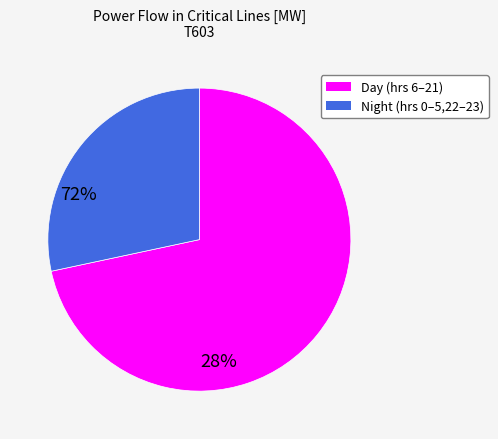

Is there a majority slice in this chart?

Yes